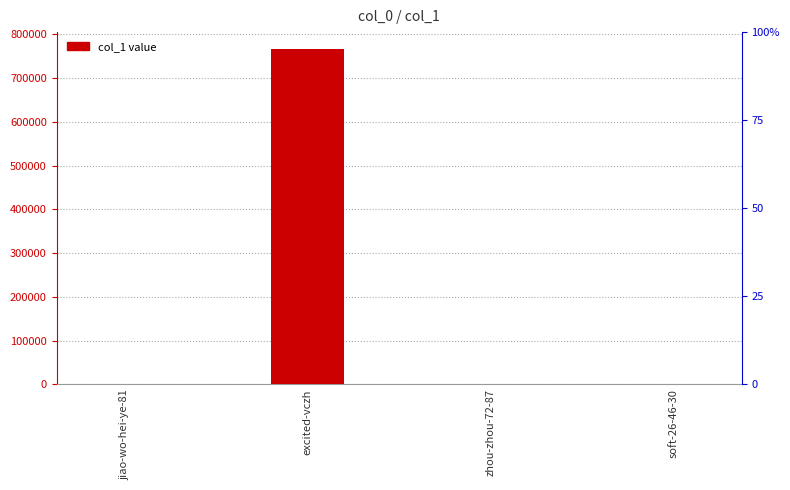

How many bars are there in total?

4